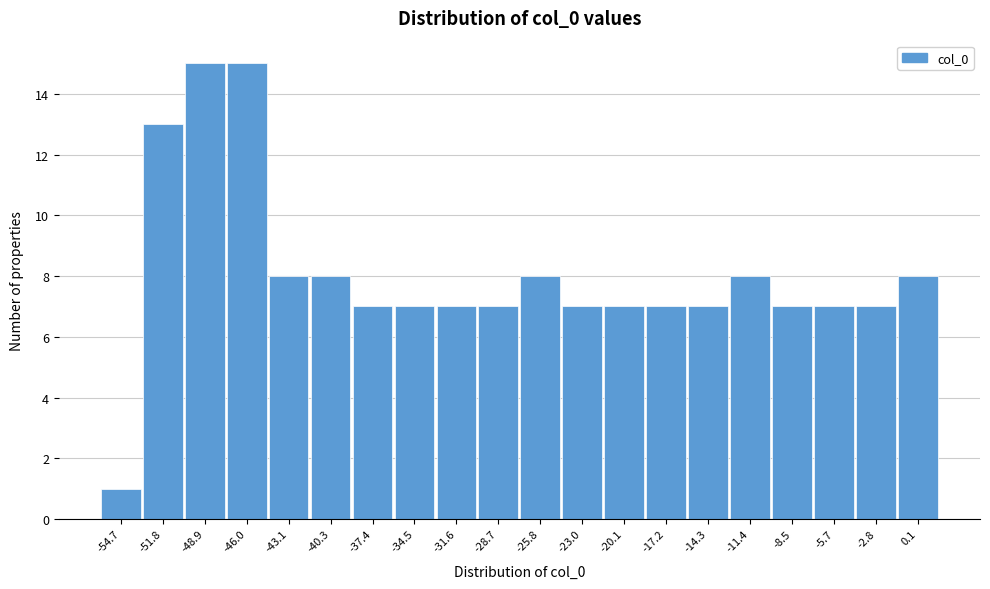

Reading left to right, what are all the values shown in this chart?

1	13	15	15	8	8	7	7	7	7	8	7	7	7	7	8	7	7	7	8